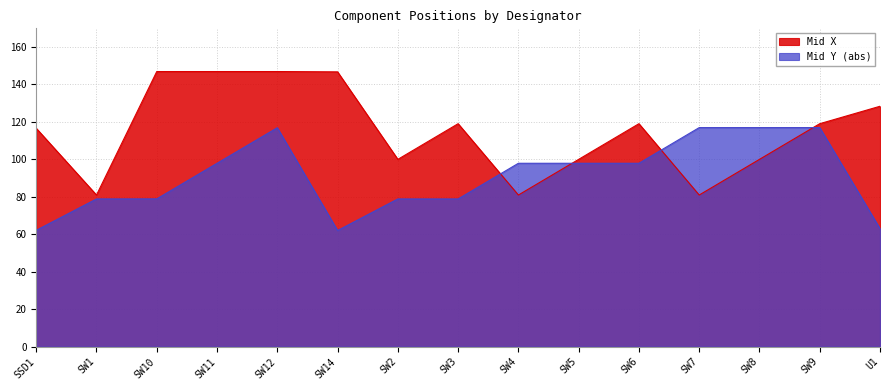

At which category does the chart reach its peak across all series?

SW10